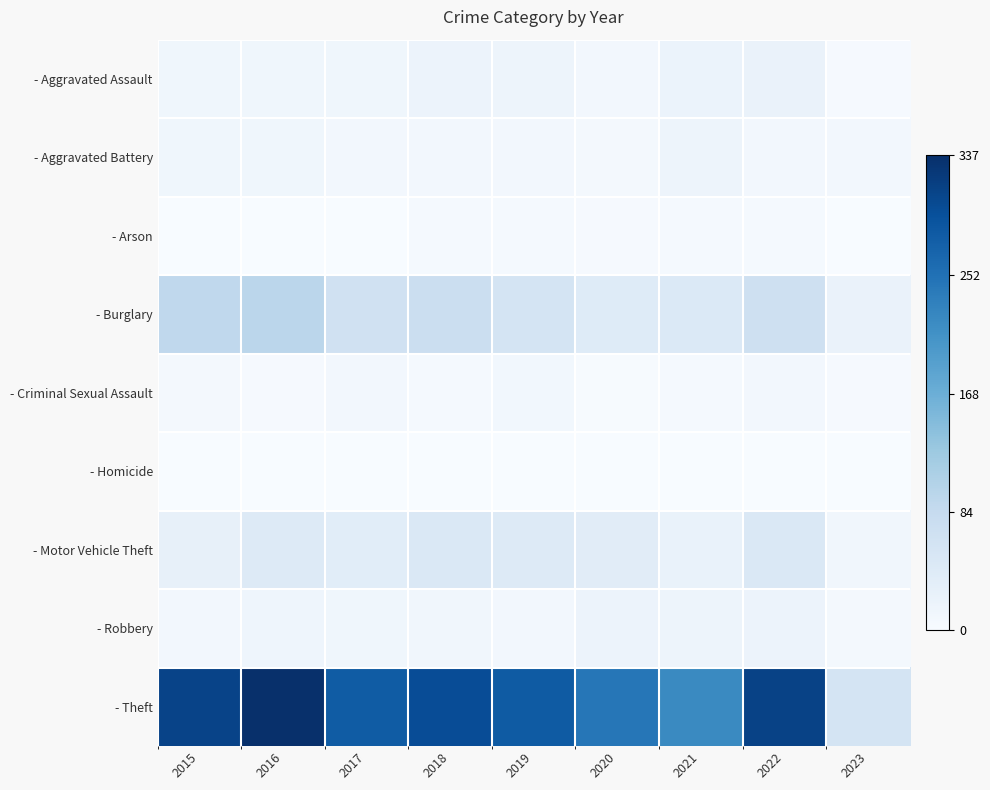

At which category is the sum across all series the highest?

2016